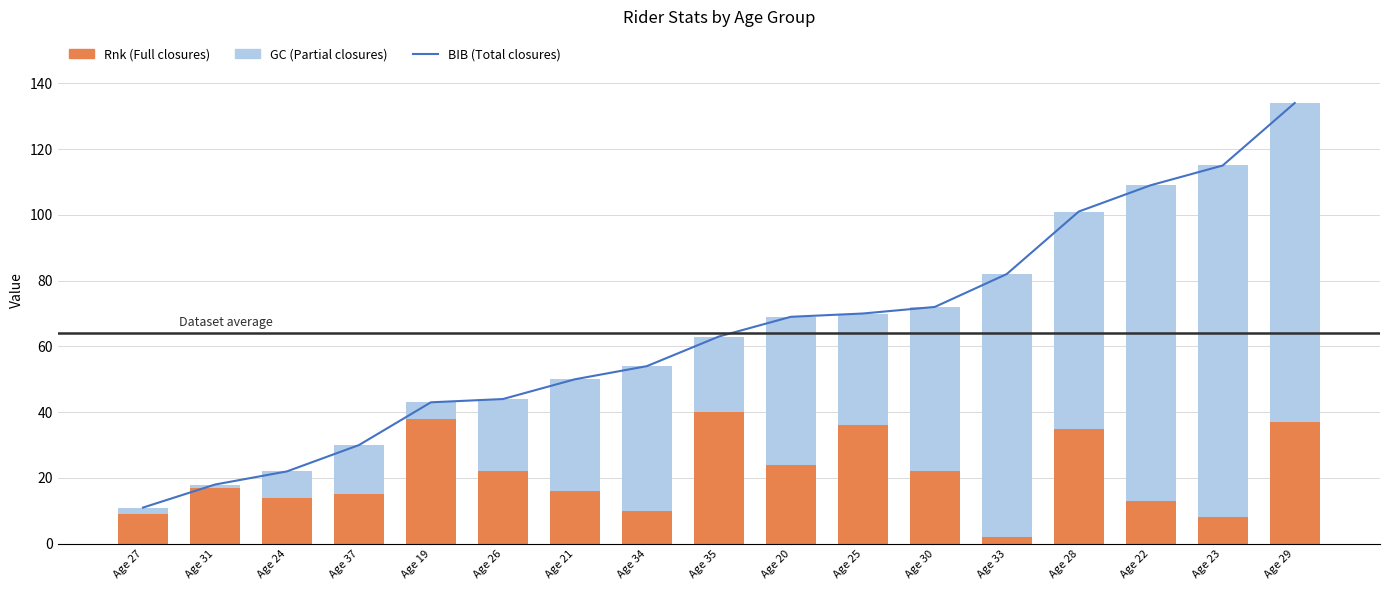

What is the spread (max minus min) of values at Age 27?

9